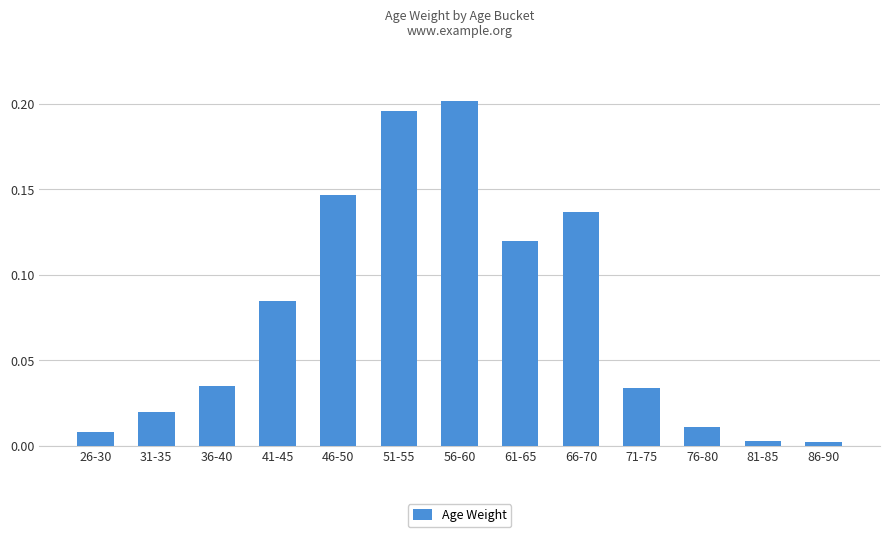

What is the sum of all values?

1.0